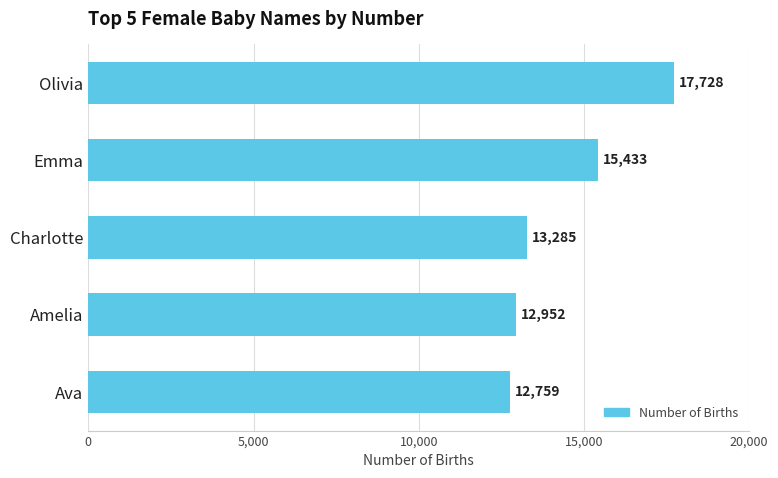

What is the sum of the values at Ava and Amelia?

25711